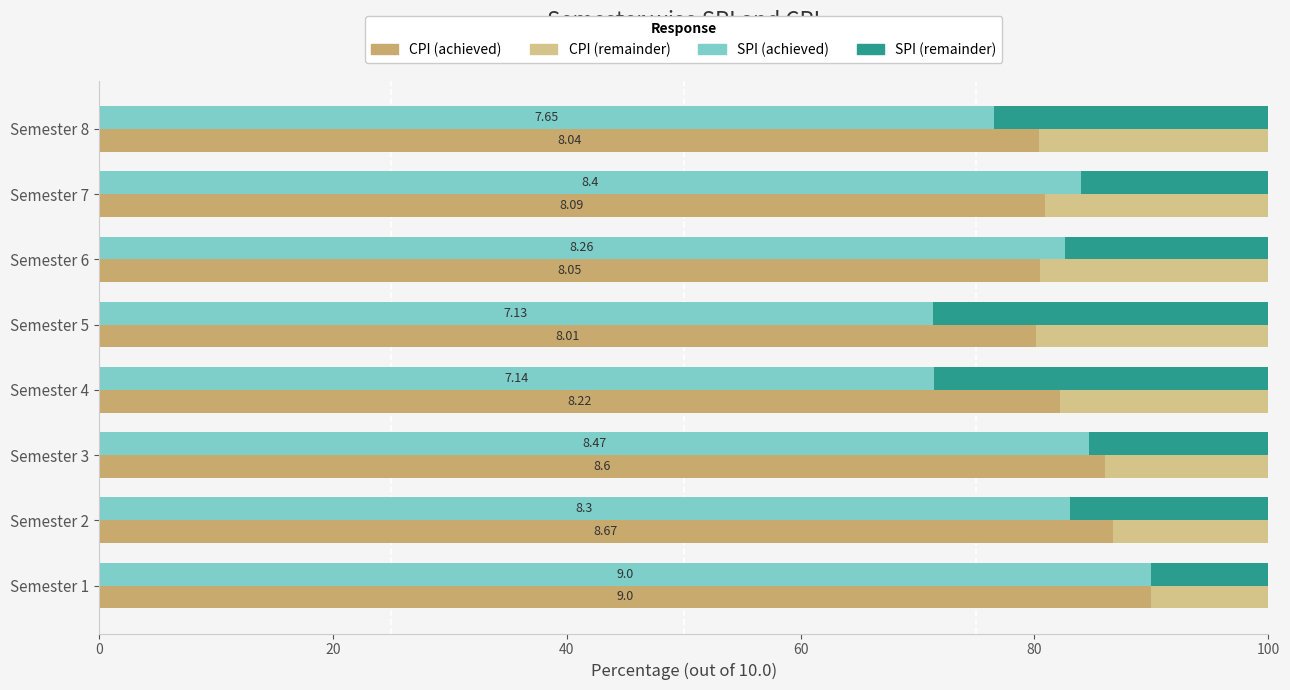

The SPI remainder series shows 17.4 at Semester 6. True or false?

True